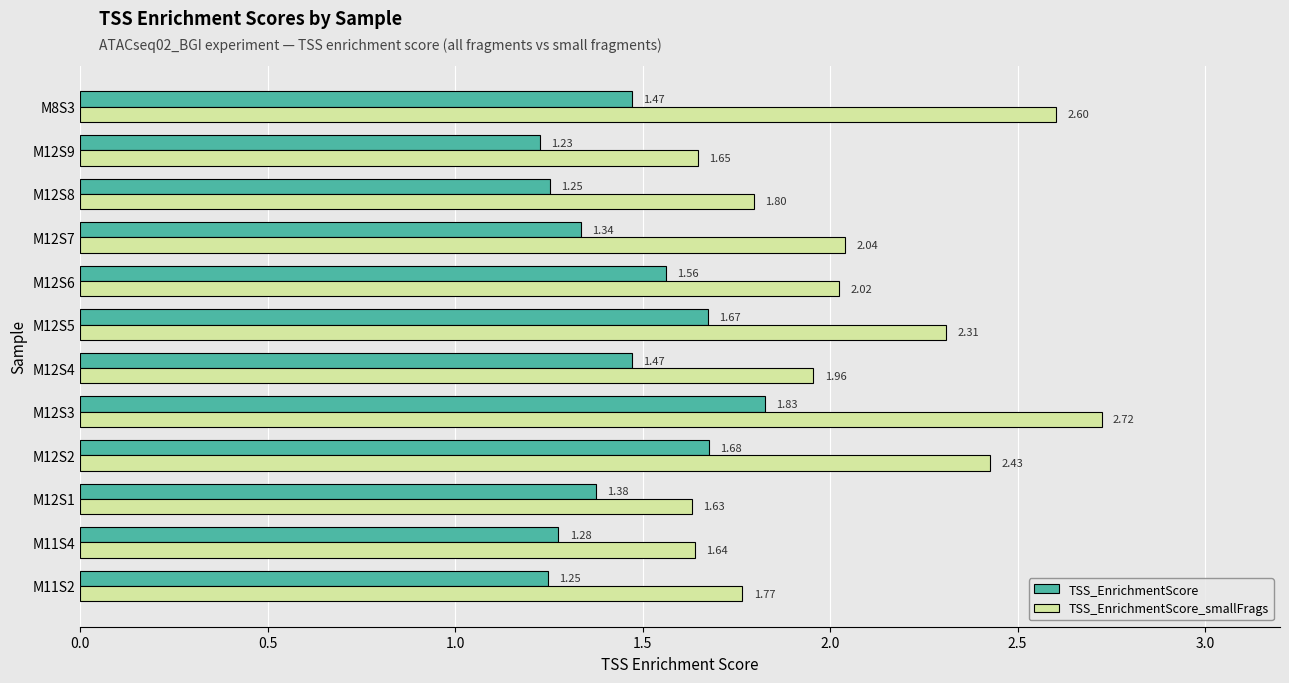

Rank the series by their maximum value, from lowest to highest.

TSS_EnrichmentScore, TSS_EnrichmentScore_smallFrags